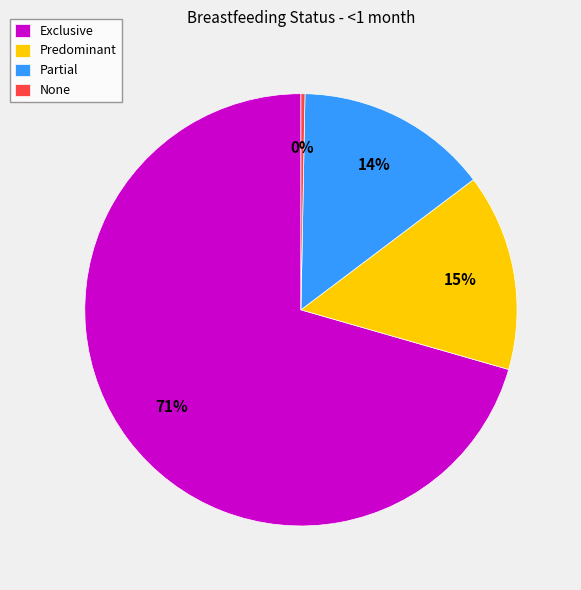

Combined, do Predominant and Partial account for over 50%?

No